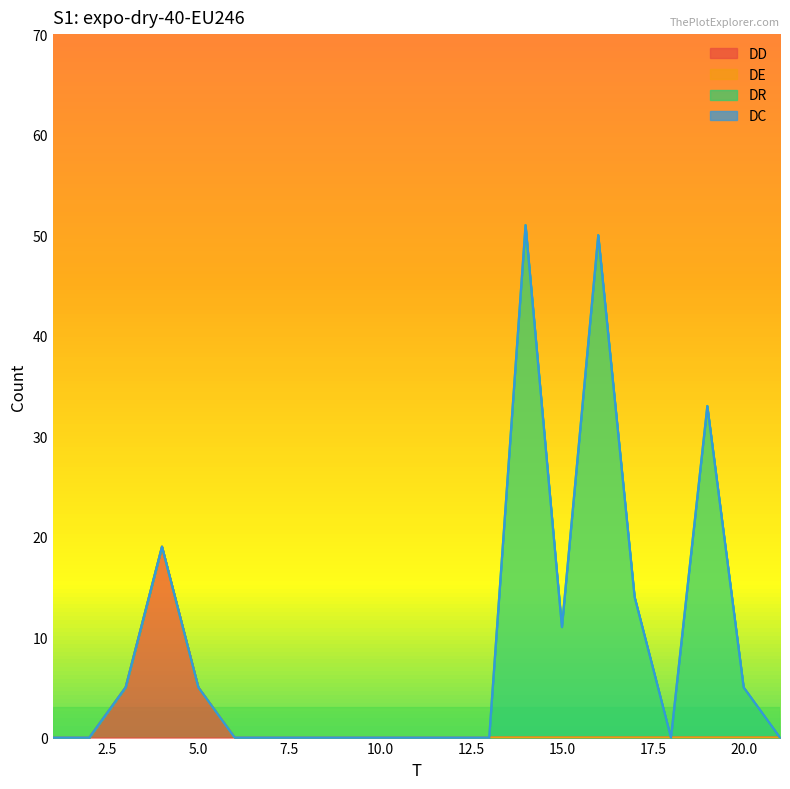

How many positive values does the DR series have?

6